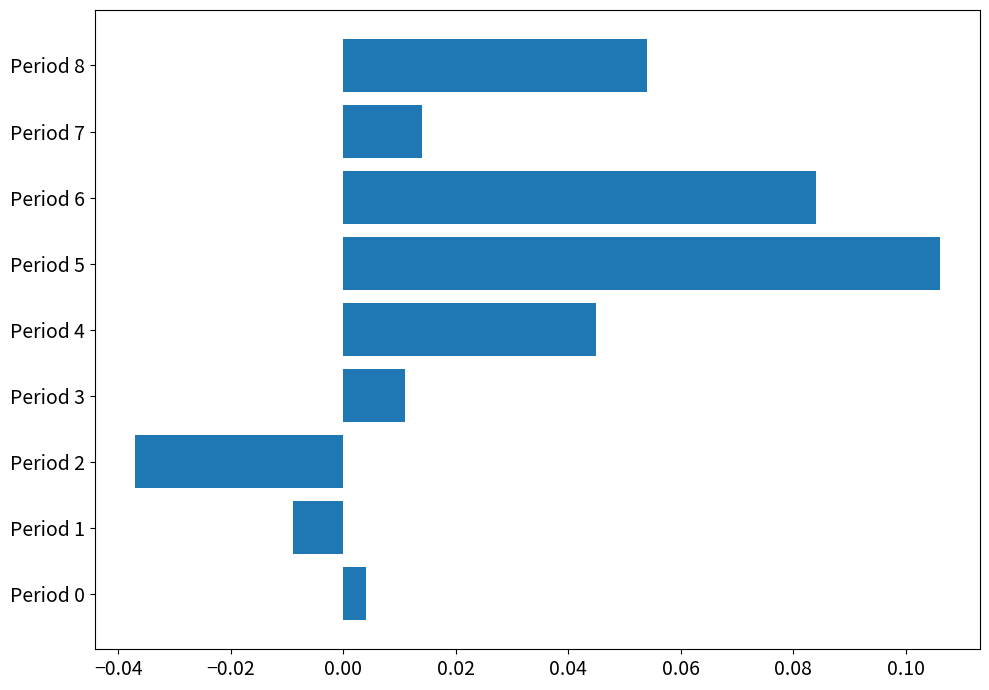

The value at Period 6 is 0.0. True or false?

False